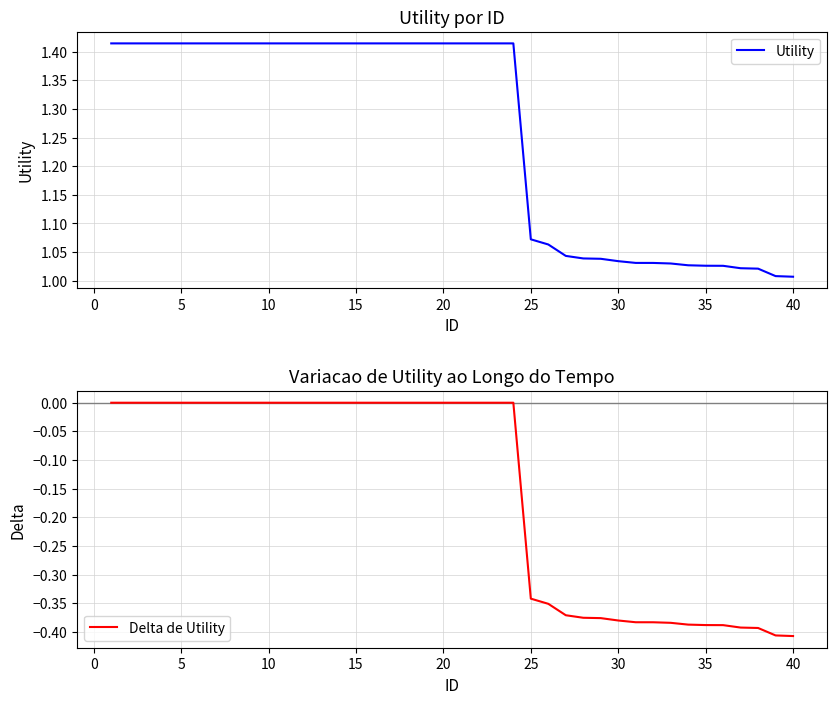

What is the spread (max minus min) of values at 30?

1.4